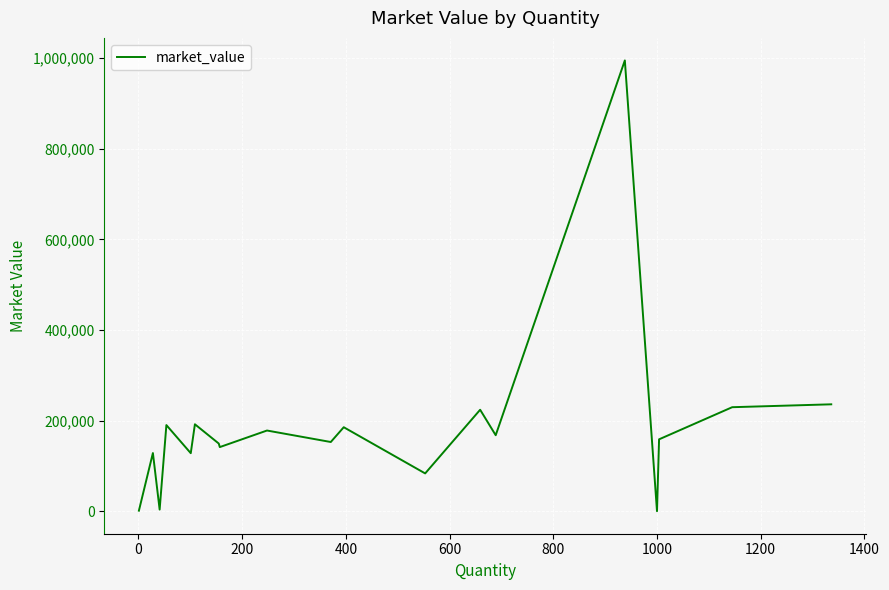

What is the average value?

186548.0